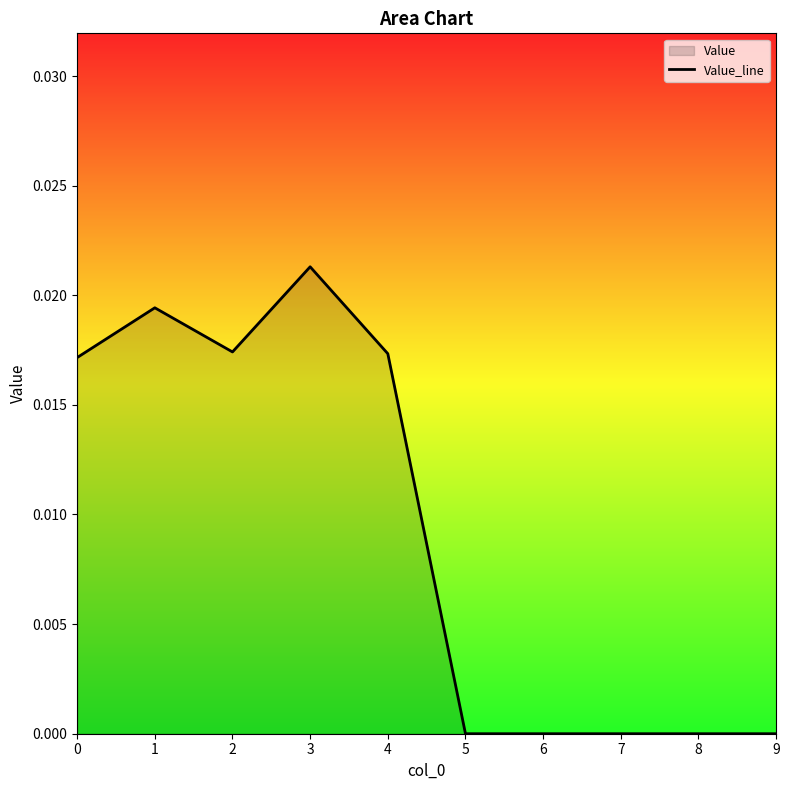

How many values are between 0 and 1?

10